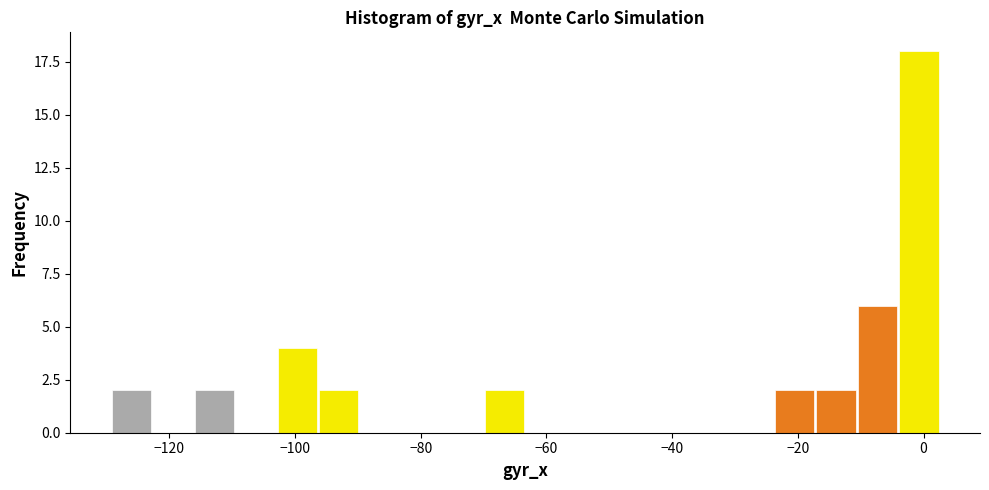

Around what value on the x-axis is the tallest bar? Give the approximate position of its centre, as read against the axis.

0